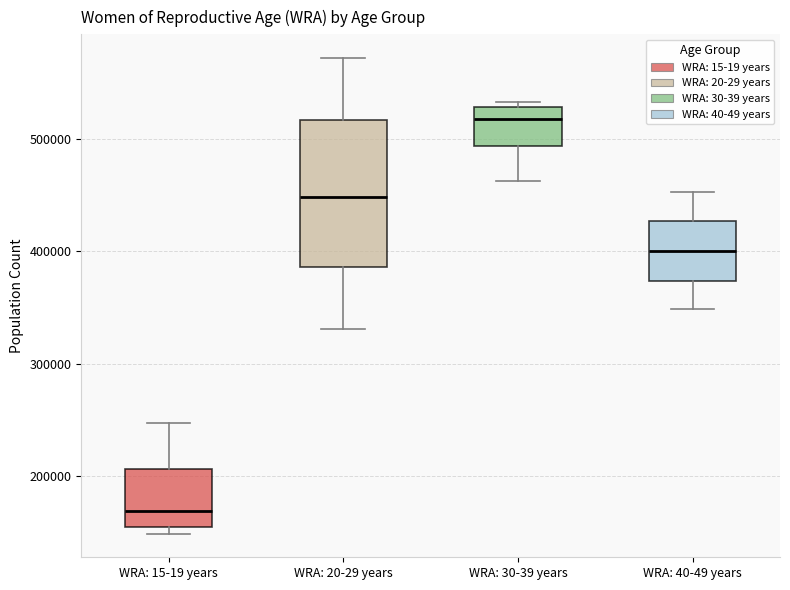

Which box has the highest median line?

WRA: 30-39 years